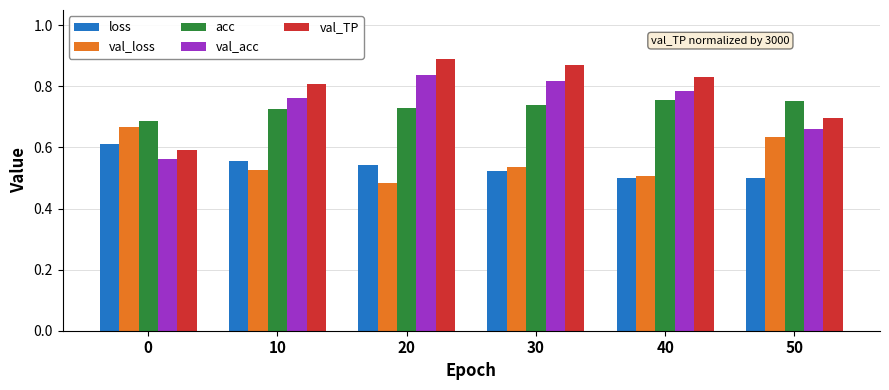

What is the total value across all series at 30?

3.5